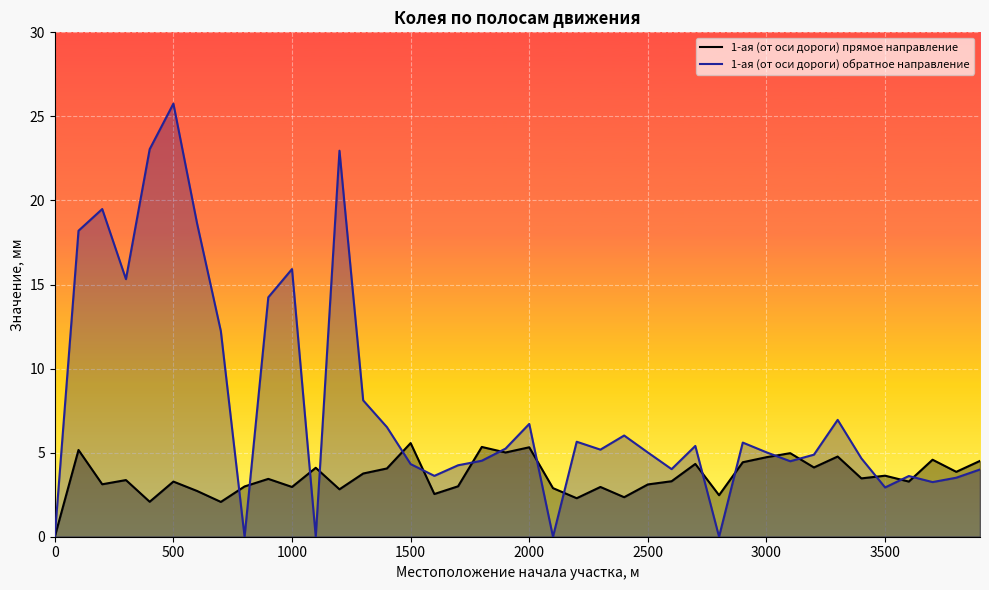

Which category has the highest value across all series?

500